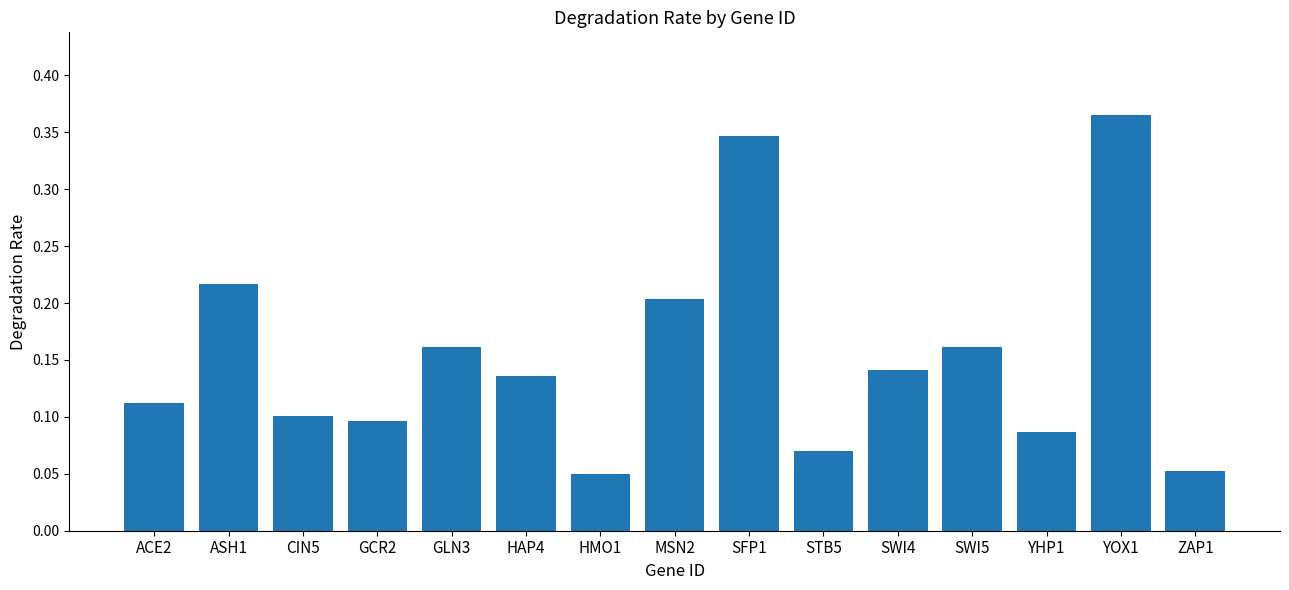

Which has a higher value, YOX1 or SWI4?

YOX1